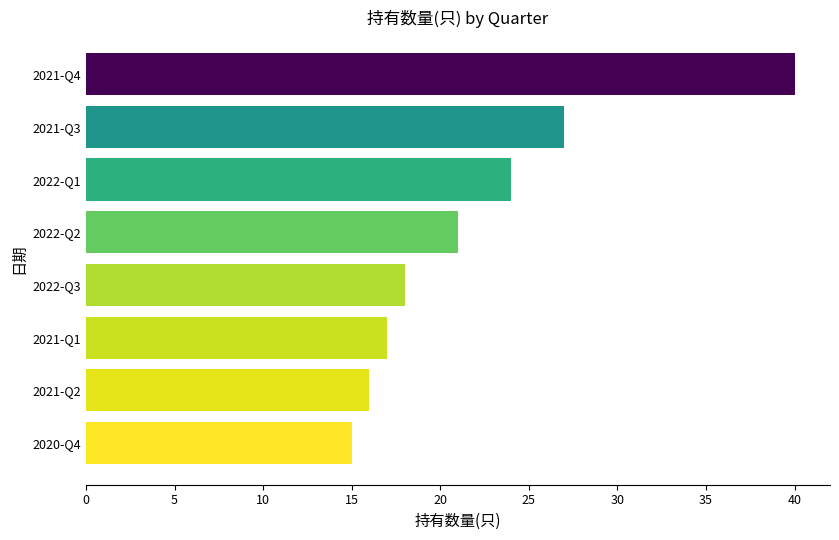

How many data points does each series have?

8